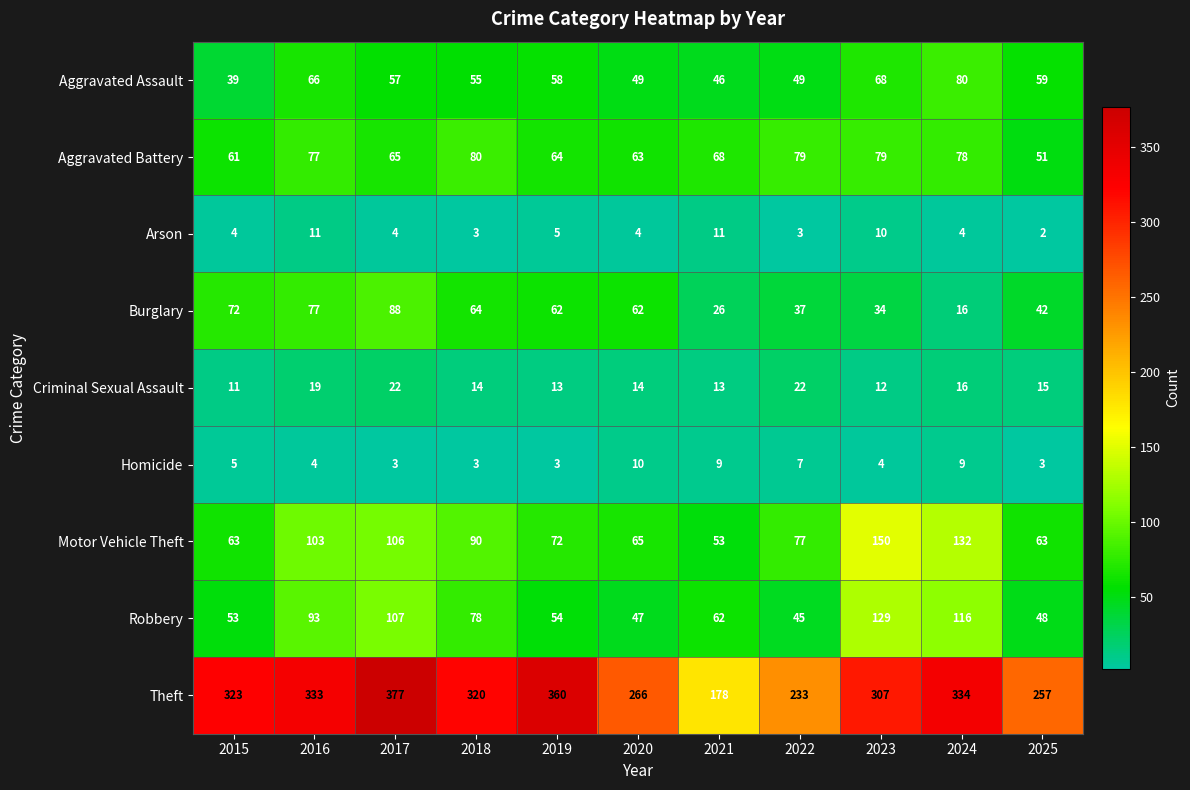

At which label does Motor Vehicle Theft reach its minimum?

2021